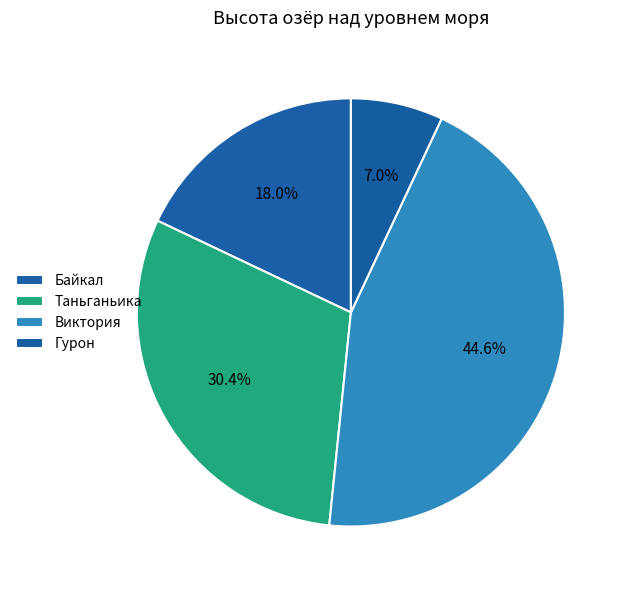

To the nearest percent, what percentage of the pie is Гурон?

7%